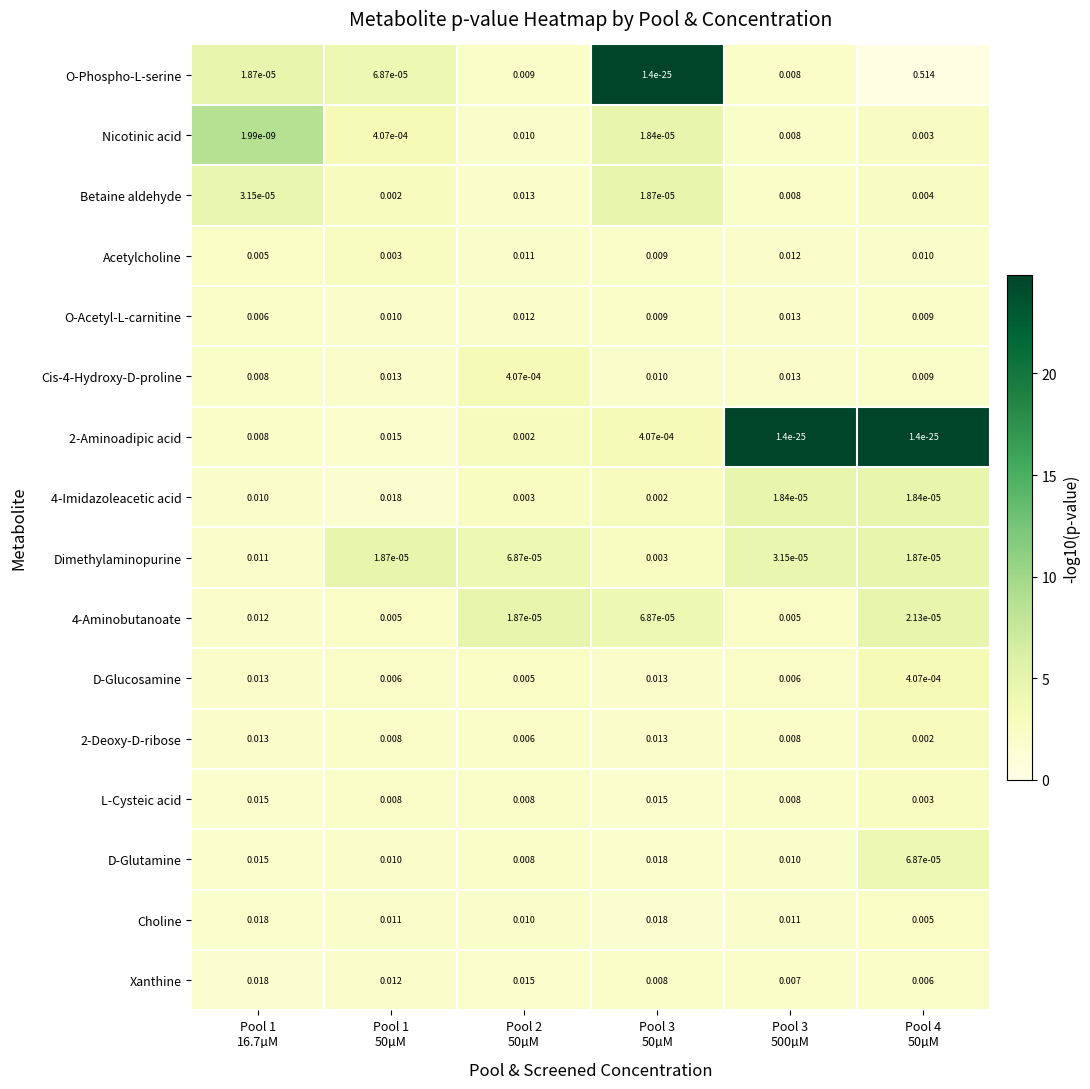

Which series has the largest range (max minus min)?

O-Phospho-L-serine